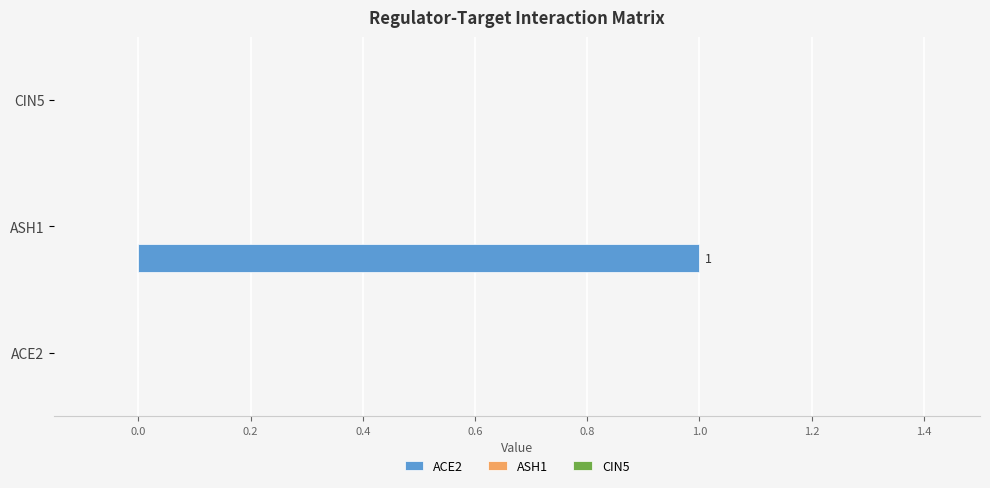

The chart shows a value of 0 at ACE2. True or false?

True